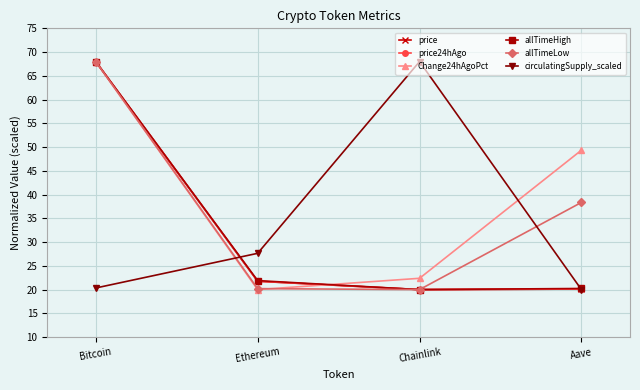

Is it true that price24hAgo equals 13.9 at Ethereum?

False